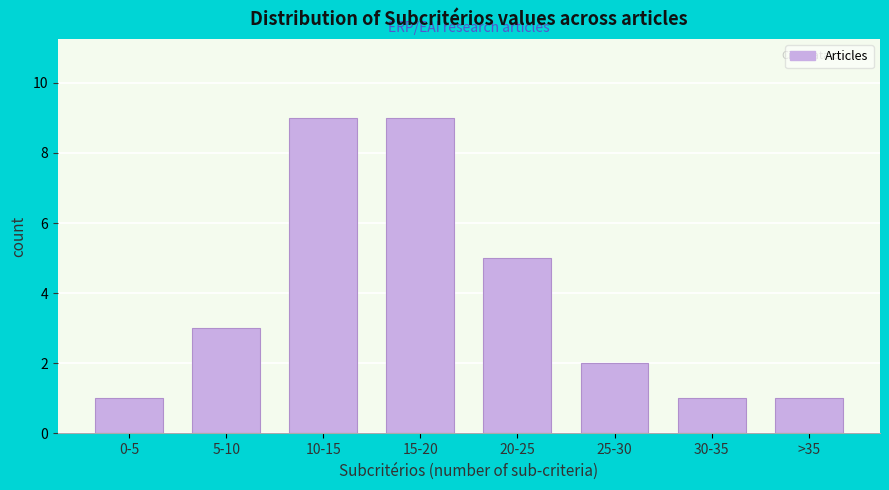

Reading left to right, transcribe all the data shown in this chart.

1	3	9	9	5	2	1	1